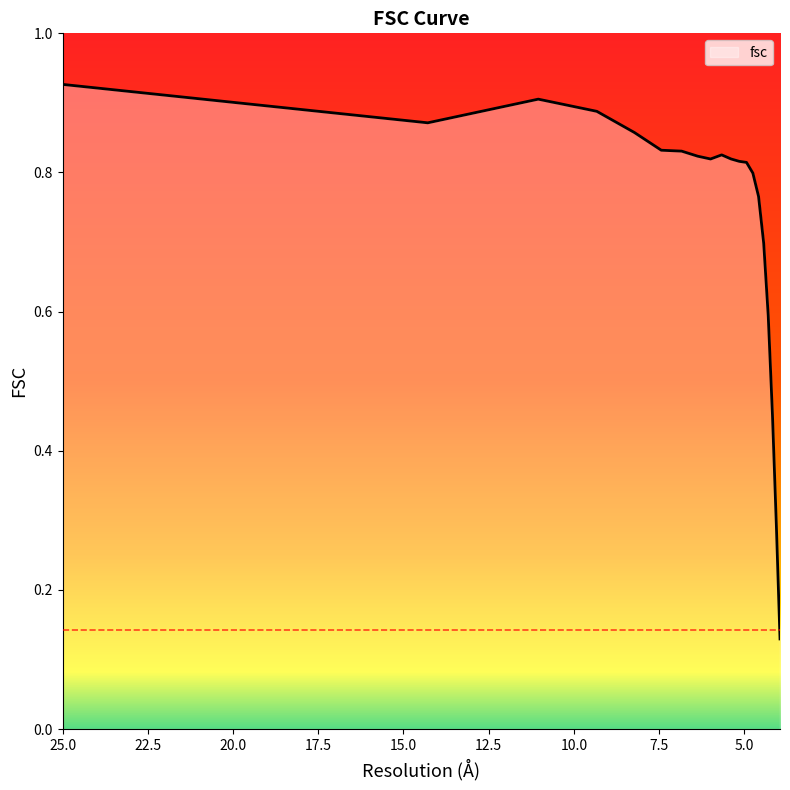

What is the difference between the maximum and minimum values?

0.8